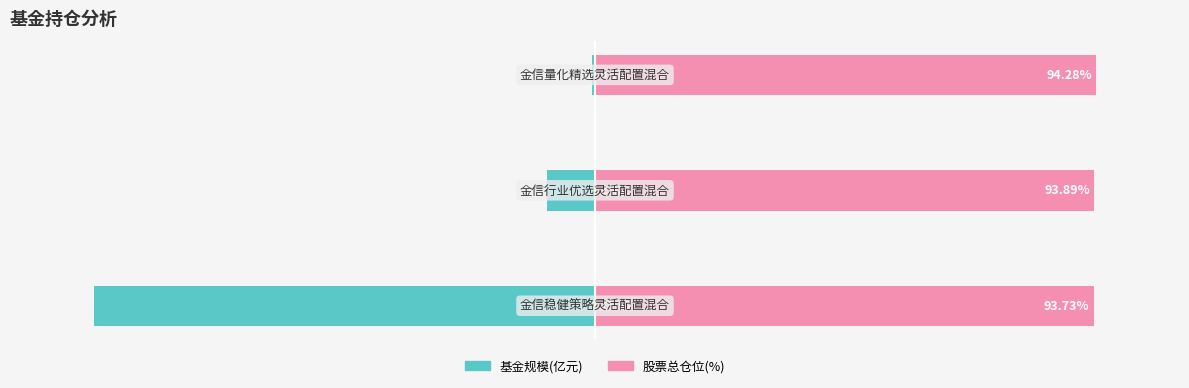

What is the smallest value displayed?

-60.0